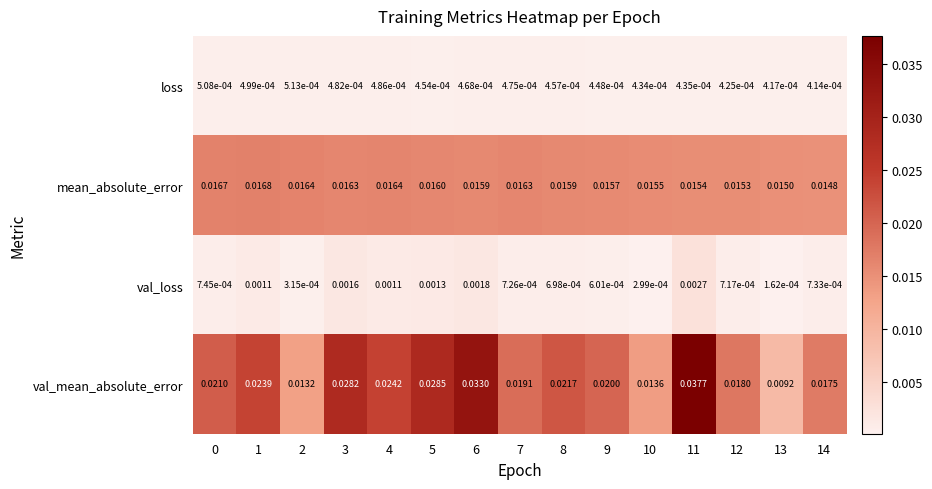

Which series has the largest range (max minus min)?

val_mean_absolute_error